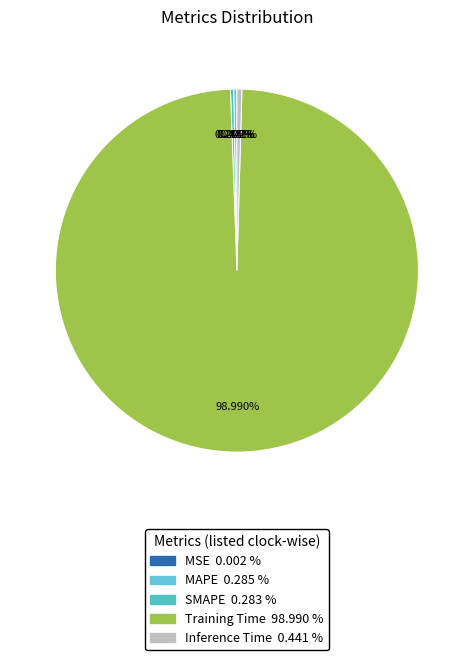

How many slices are in this pie chart?

5